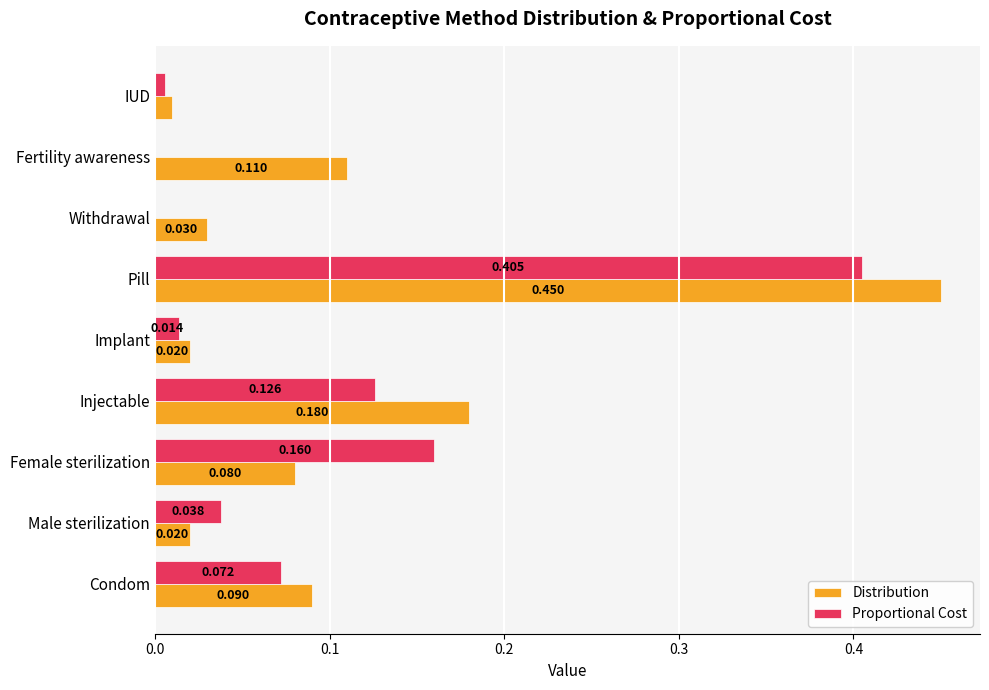

Which series has the largest range (max minus min)?

Distribution